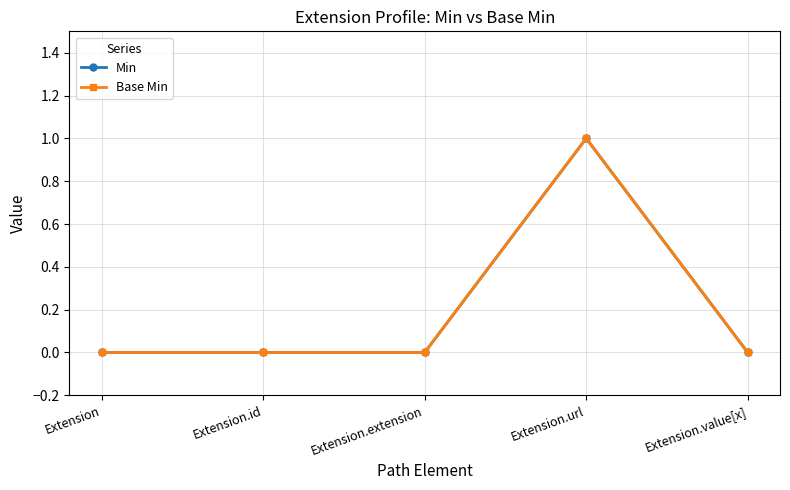

The value of Base Min at Extension.value[x] is 0. True or false?

True